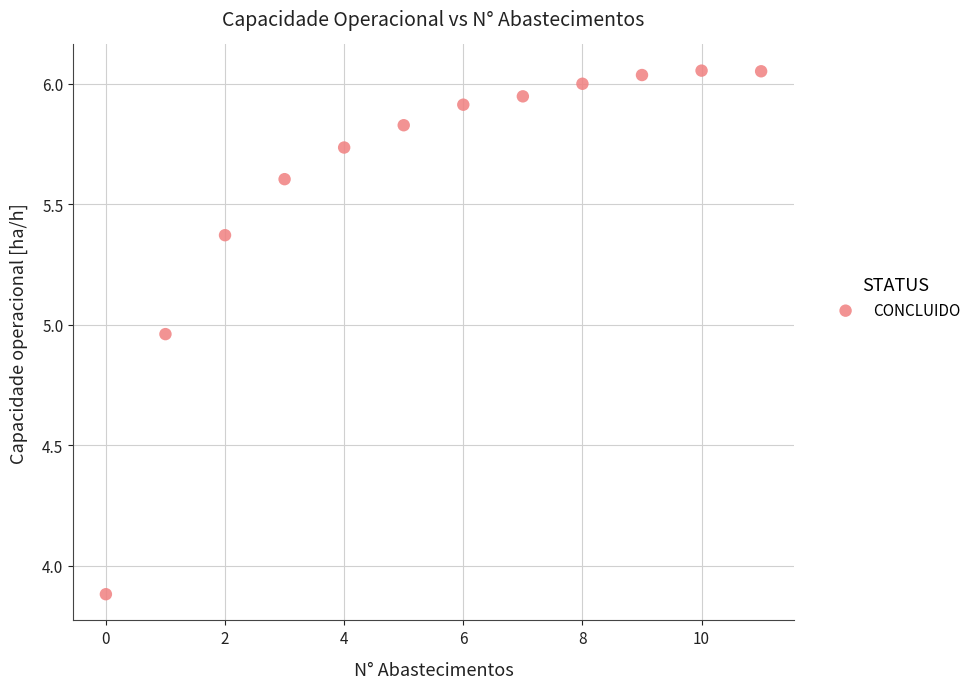

What Y value in the scatter plot is closest to 4?

3.9